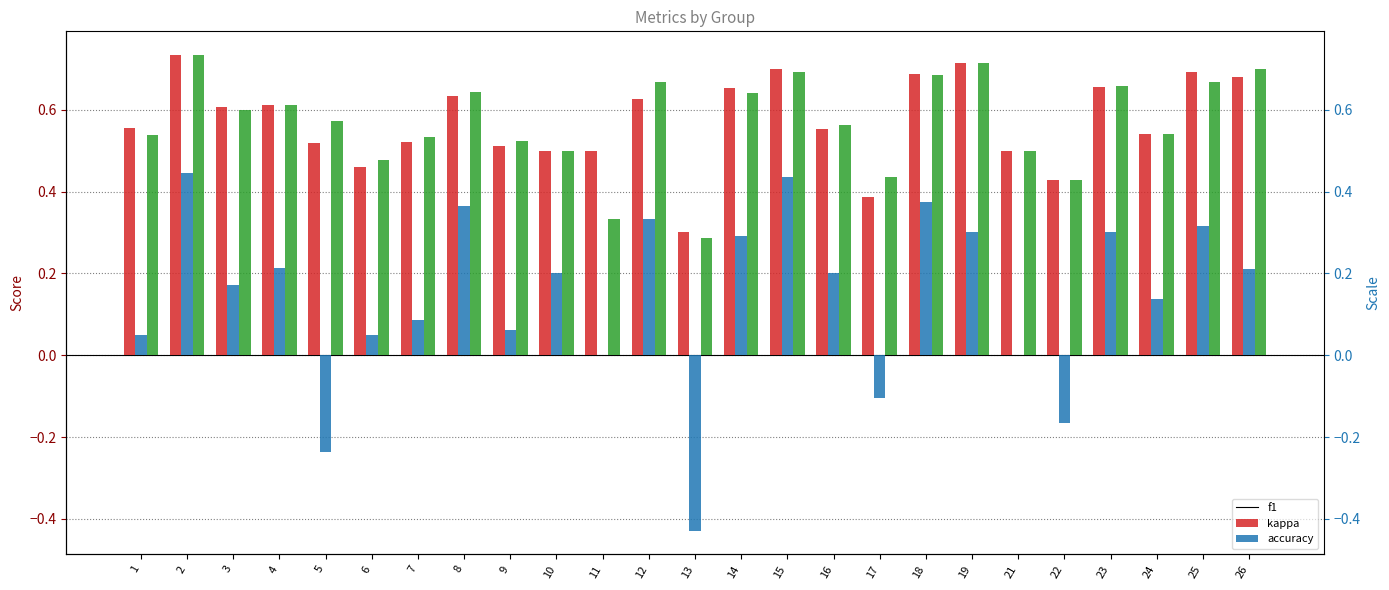

What is the difference between the maximum and second lowest values in the accuracy series?

0.4